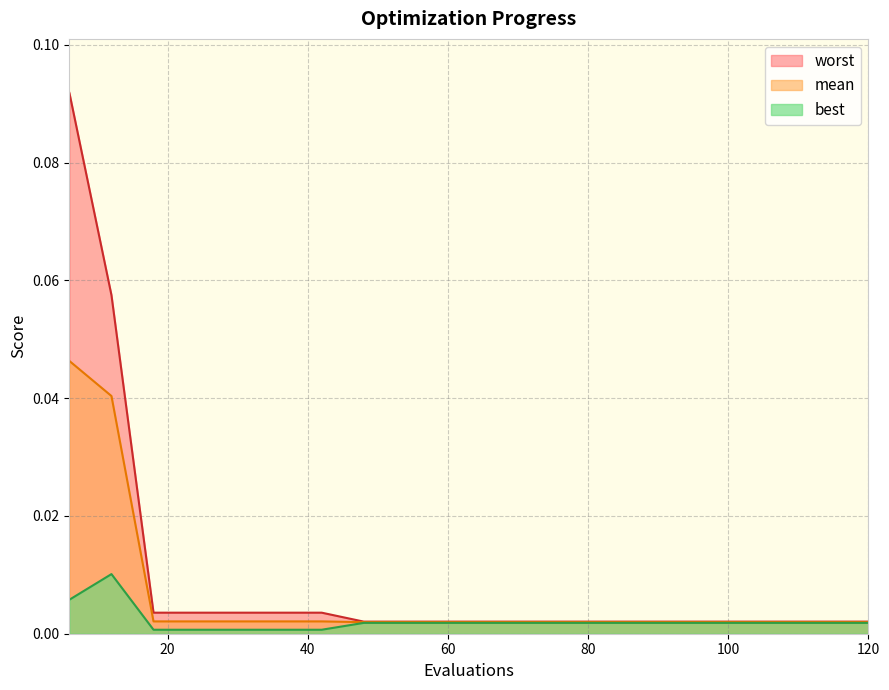

Reading right to left, transcribe all the data shown in this chart.

mean: 0.0	0.0	0.0	0.0	0.0	0.0	0.0	0.0	0.0	0.0	0.0	0.0	0.0	0.0	0.0	0.0	0.0	0.0	0.0	0.0
best: 0.0	0.0	0.0	0.0	0.0	0.0	0.0	0.0	0.0	0.0	0.0	0.0	0.0	0.0	0.0	0.0	0.0	0.0	0.0	0.0
worst: 0.0	0.0	0.0	0.0	0.0	0.0	0.0	0.0	0.0	0.0	0.0	0.0	0.0	0.0	0.0	0.0	0.0	0.0	0.1	0.1